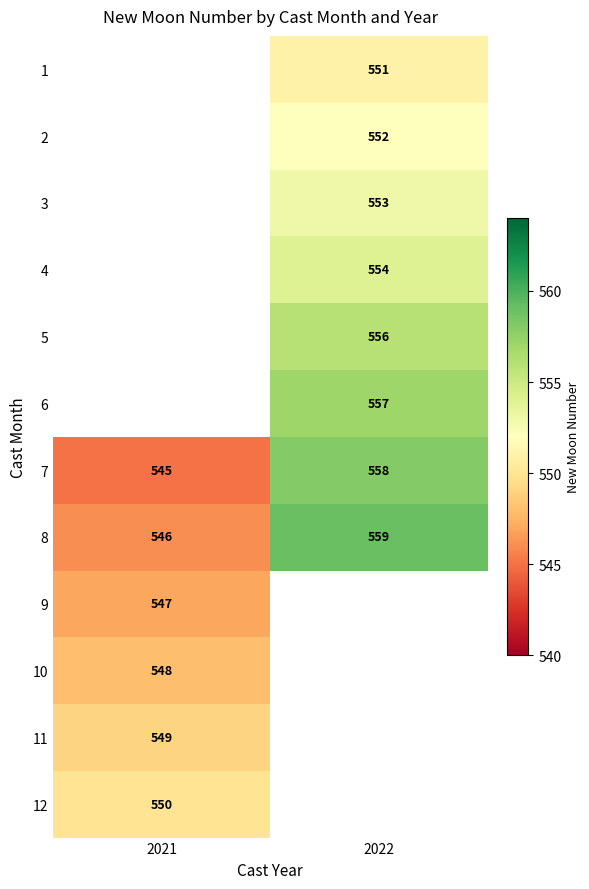

What value does the 7 series have at 2022?

558